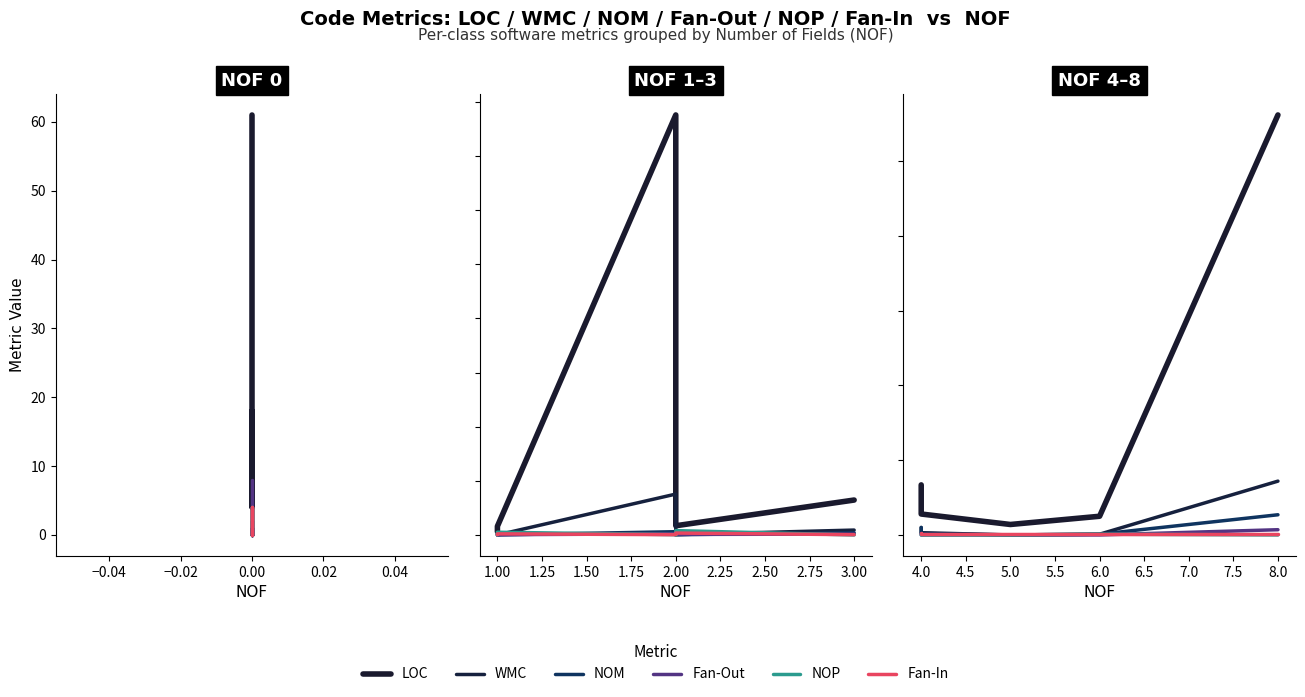

How many positive values does the NOP series have?

1